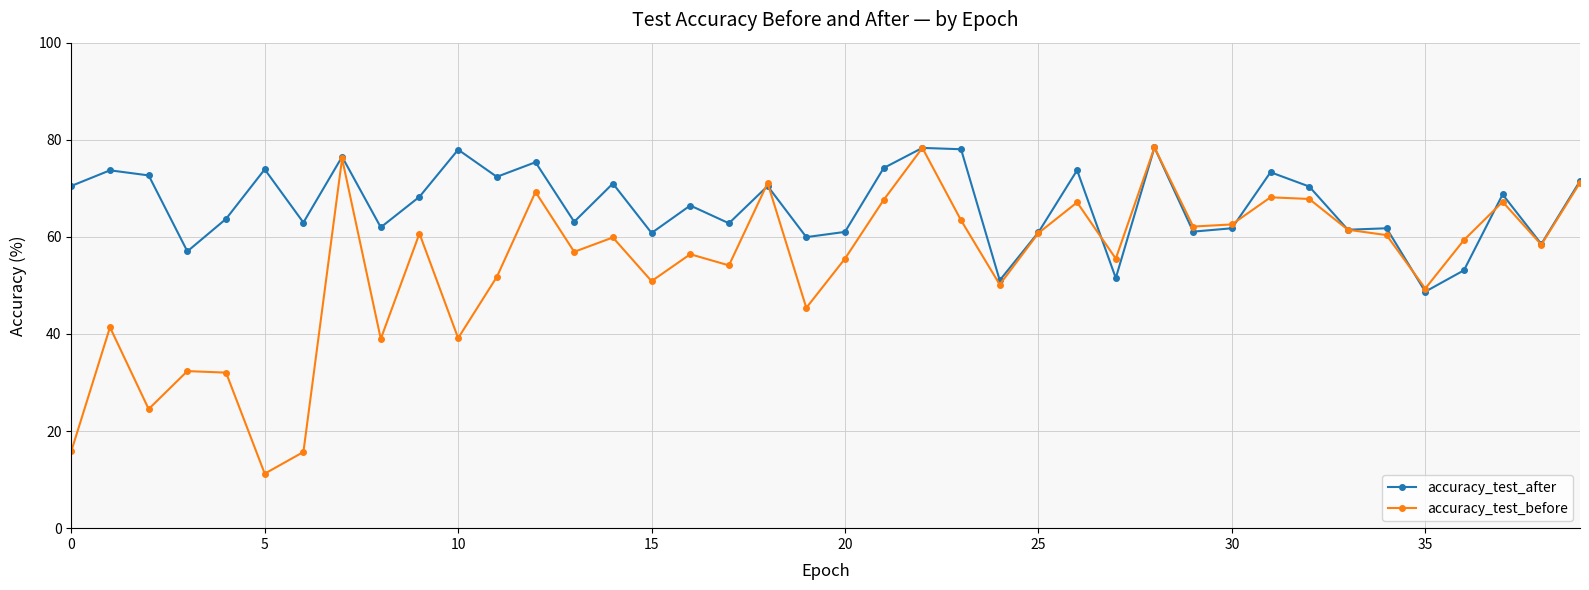

Which series has the largest total across all categories?

accuracy_test_after